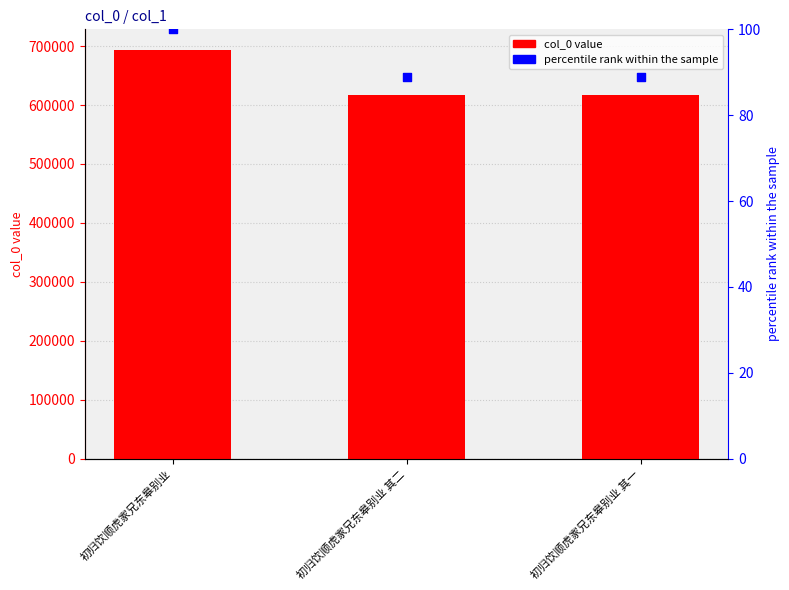

What is the total value across all series at 初归饮顺虎家兄东皋别业 其二?

617590.0